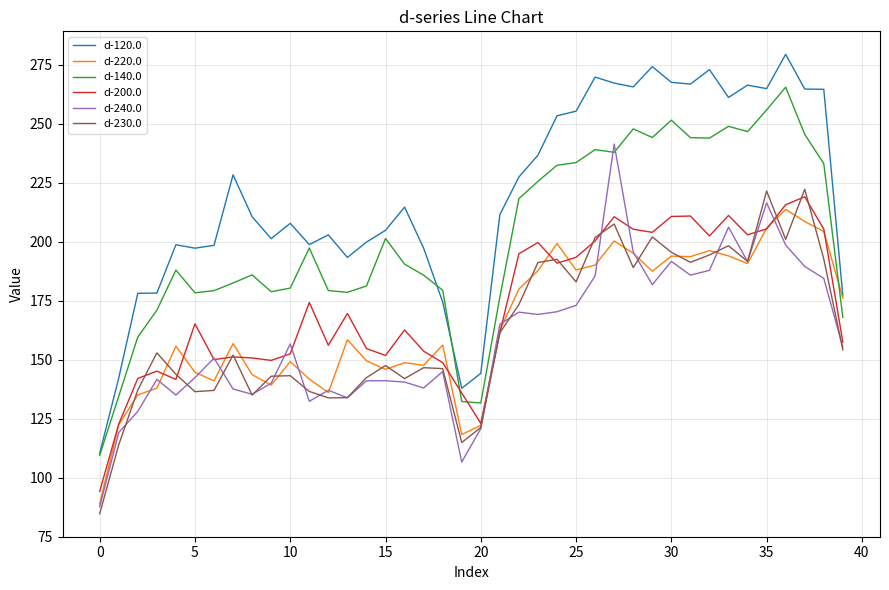

How many times do d-240.0 and d-140.0 cross each other?

2